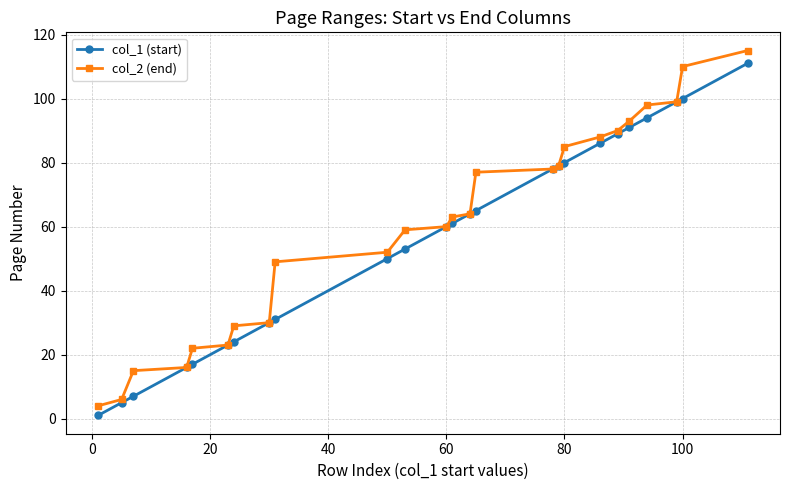

What are all the series names shown in the legend?

col_1 (start), col_2 (end)